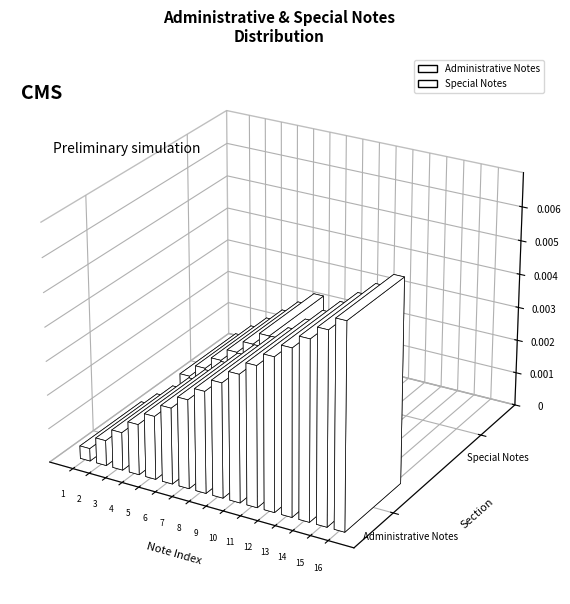

Is the value of Administrative Notes at 2 greater than the value of Special Notes at 6?

No